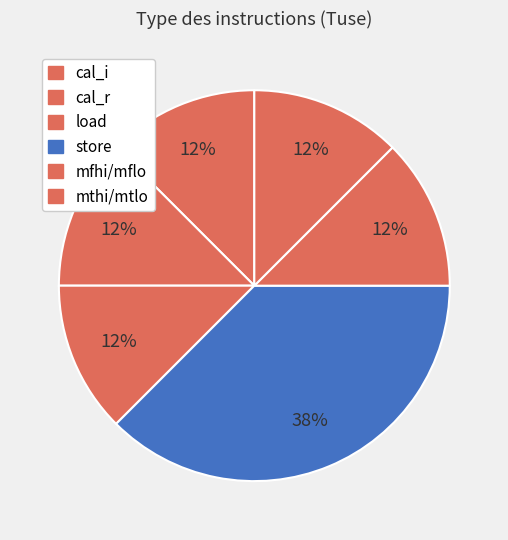

Count the number of slices in the pie.

6